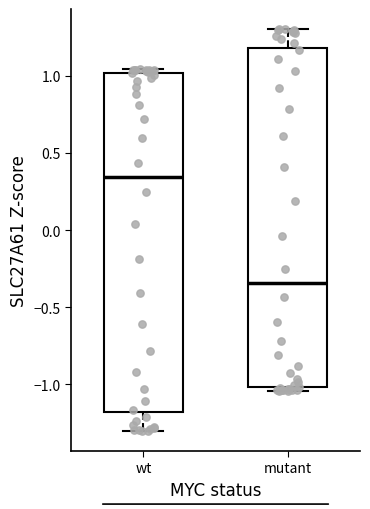

Reading left to right, transcribe this box plot: for each box, give where its median line is, the range the box spans, and where its two whiskers end, as read against the y-axis. The values are not printed on the chart, so give them approximately, as read against the axis.

wt: median 0.35, box -1.20 to 1.00, whiskers -1.30 to 1.05
mutant: median -0.35, box -1.00 to 1.20, whiskers -1.05 to 1.30